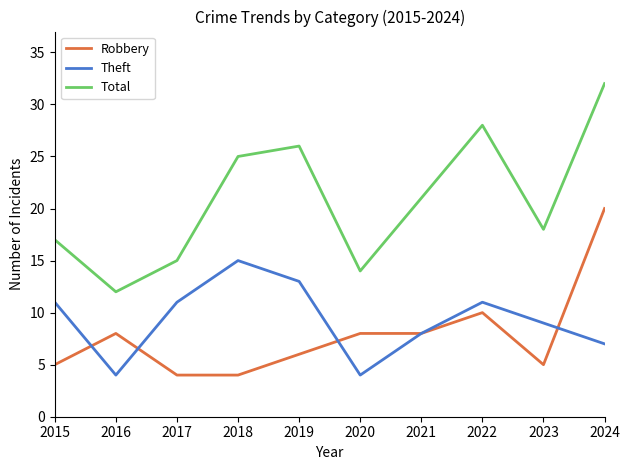

What is the sum of the Theft values at 2022 and 2016?

15